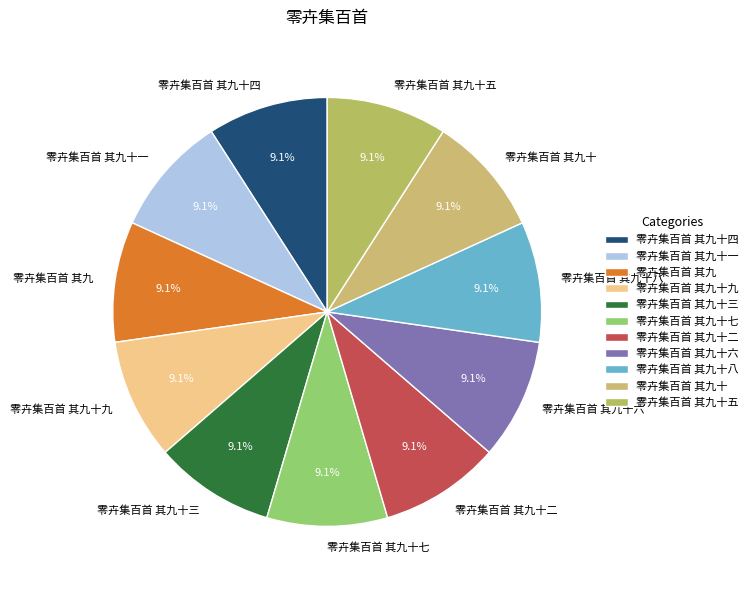

Is it true that 零卉集百首 其九十一 is 9% of the pie?

True